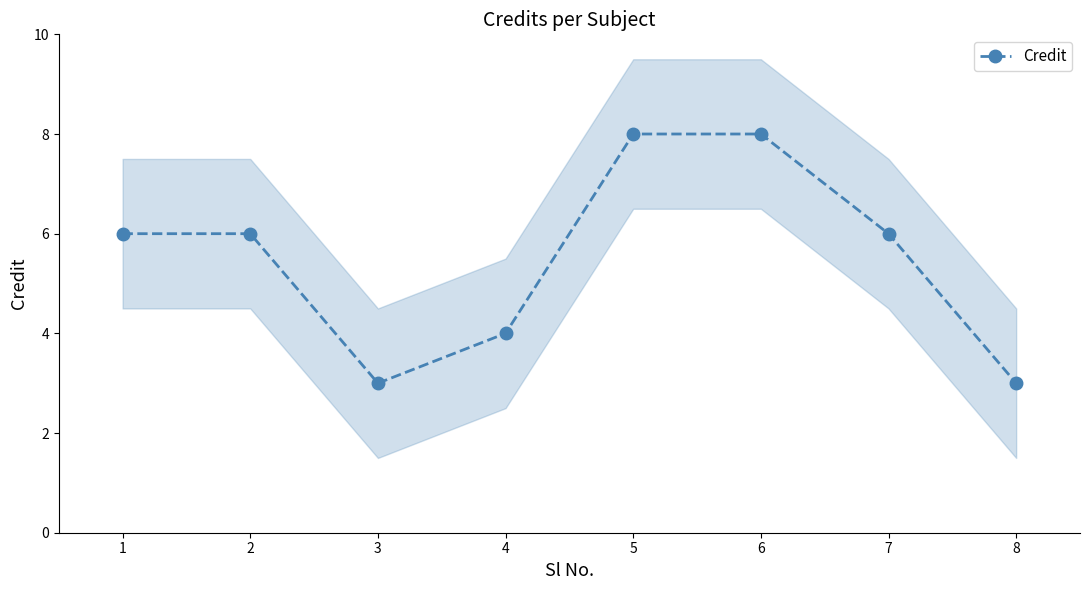

What is the sum of all values?

44